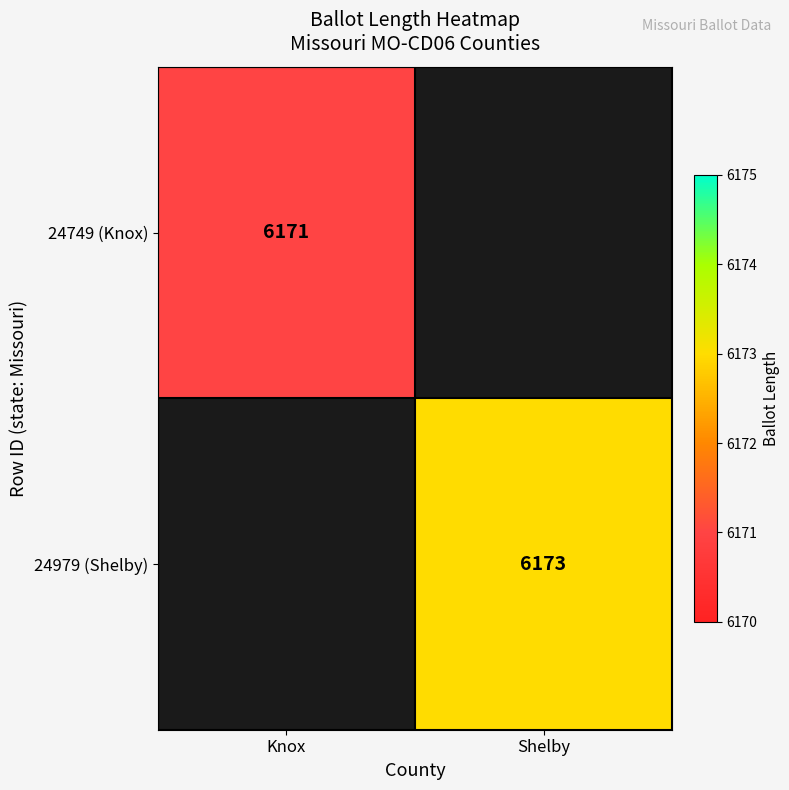

The value of 24979 (Shelby) at Shelby is 2457. True or false?

False